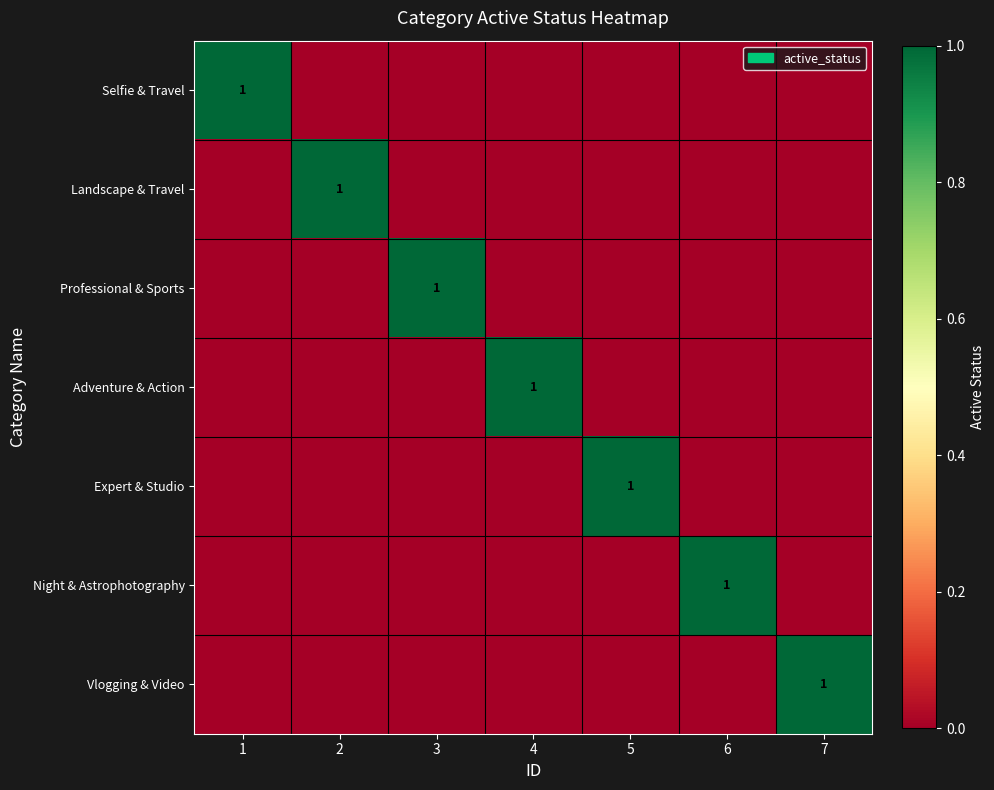

True or false: Professional & Sports has a value of 1 at 3.

True